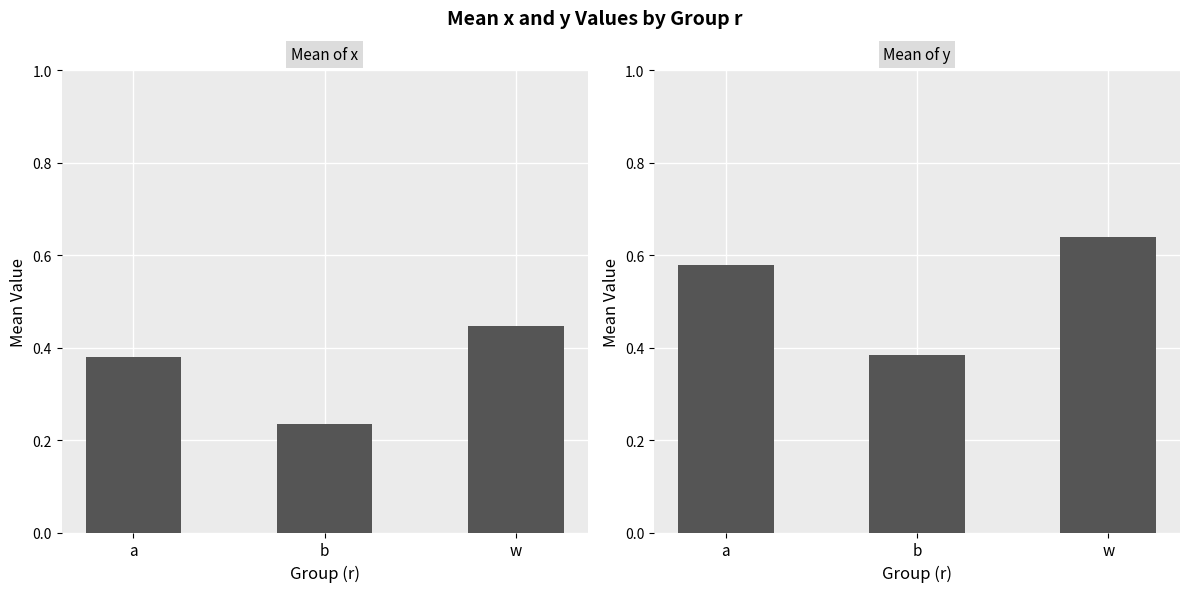

What are all the series names shown in the legend?

mean_x, mean_y